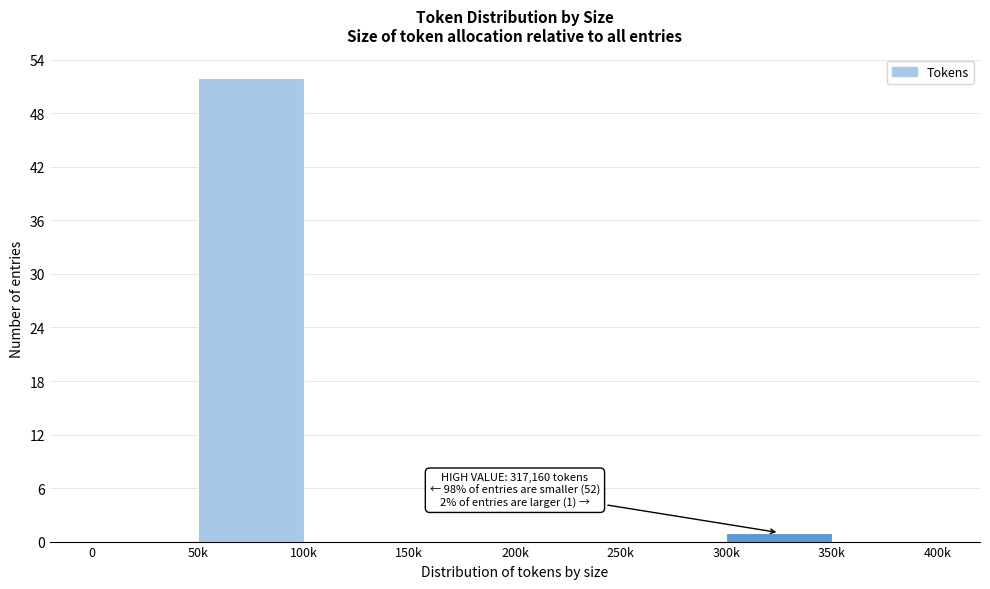

Reading left to right, transcribe all the data shown in this chart.

0=0	50k=52	100k=0	150k=0	200k=0	250k=0	300k=1	350k=0